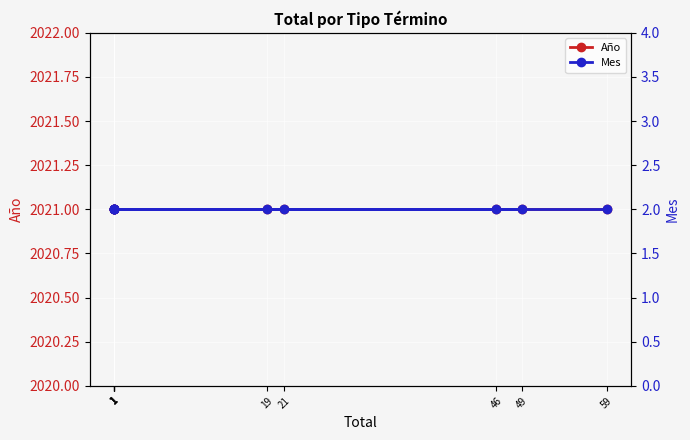

The Mes series shows 2 at 1. True or false?

True